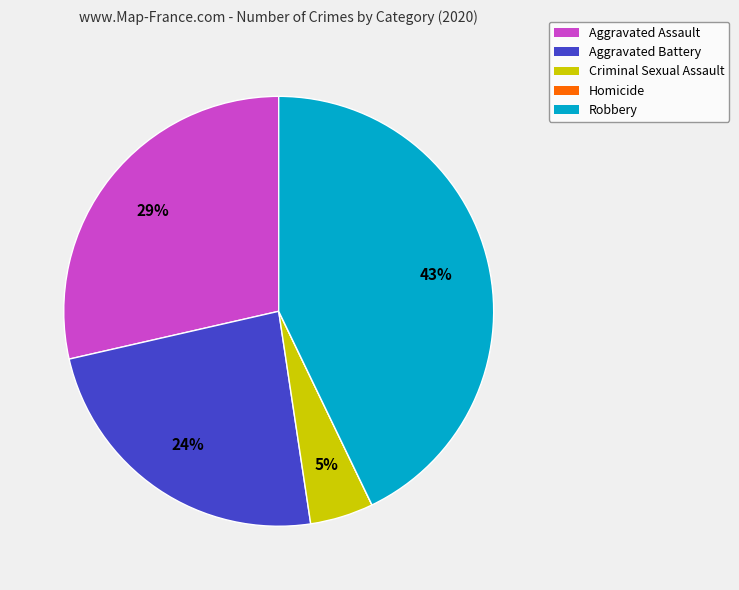

What percentage is the Aggravated Assault slice, to the nearest percent?

29%